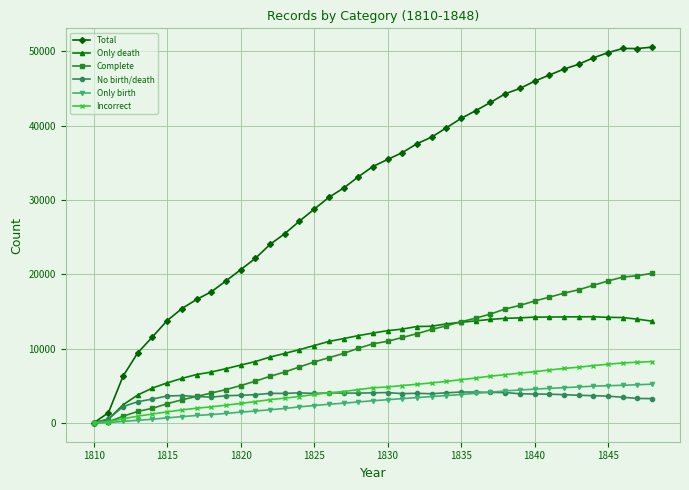

True or false: Only death has more than 0 points higher than both neighbors.

True